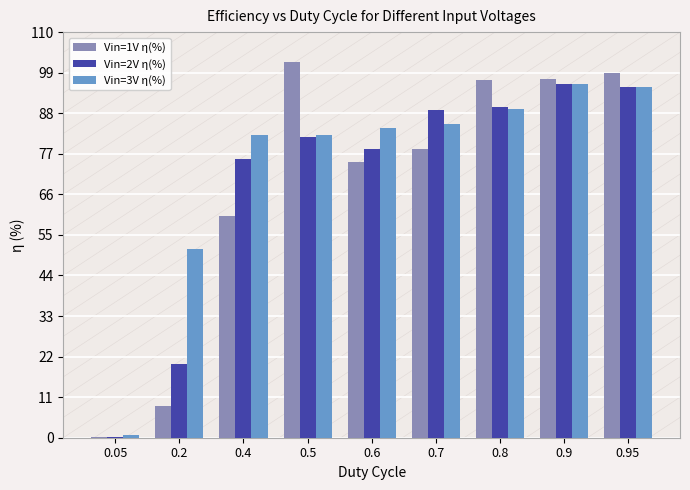

How many distinct data groups are displayed?

3